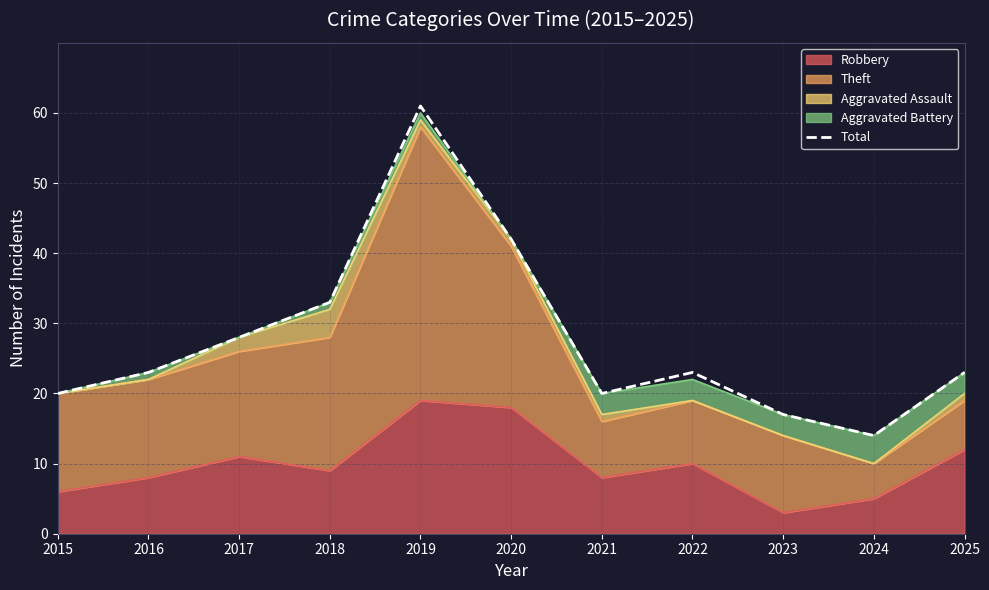

Is it true that the value at 2015 is 20?

True